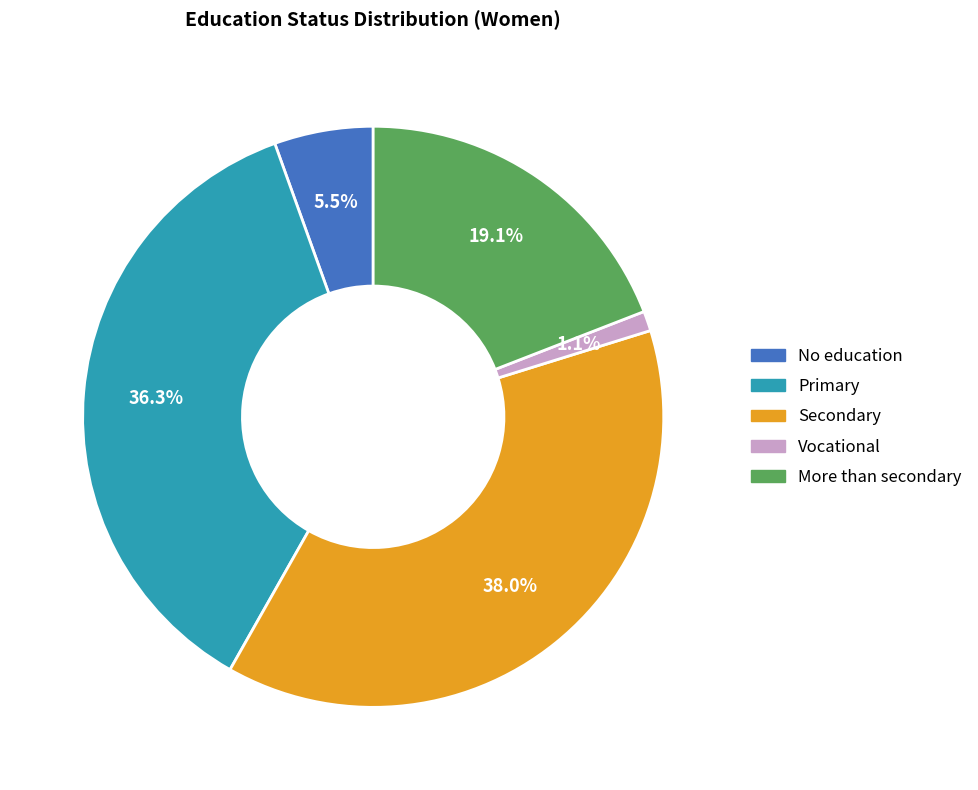

How many segments does this pie chart have?

5